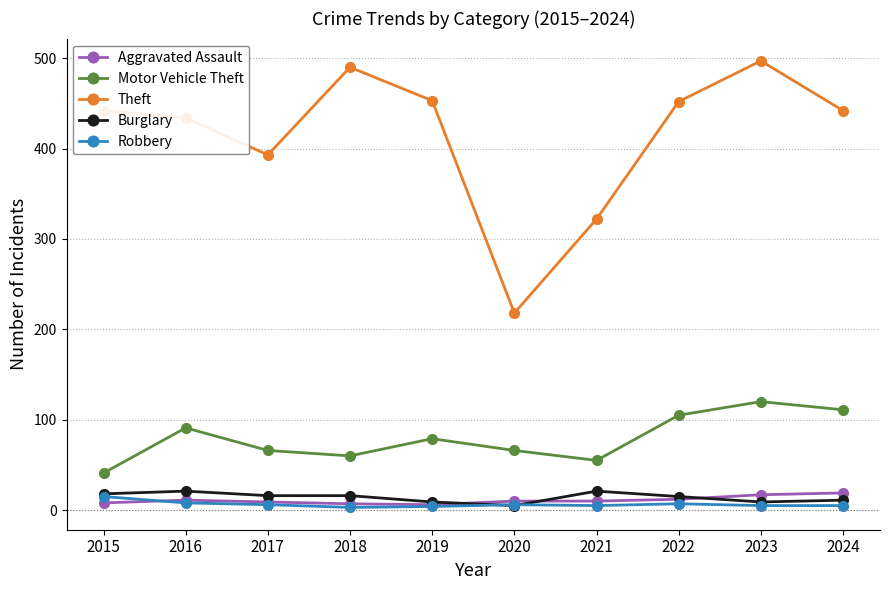

What is the maximum value for Motor Vehicle Theft?

120